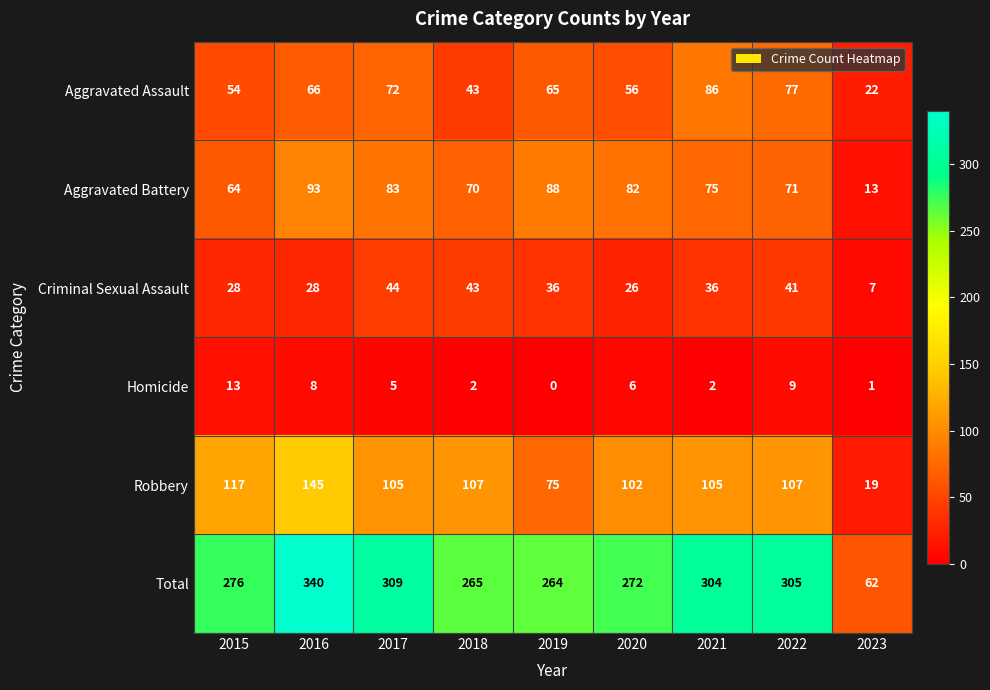

How many categories are shown in the chart?

9